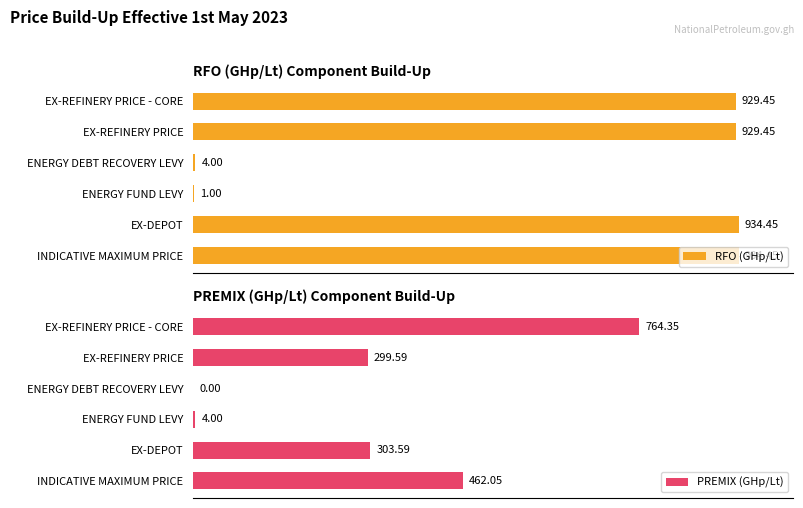

At which label is PREMIX (GHp/Lt) closest to 382?

EX-DEPOT